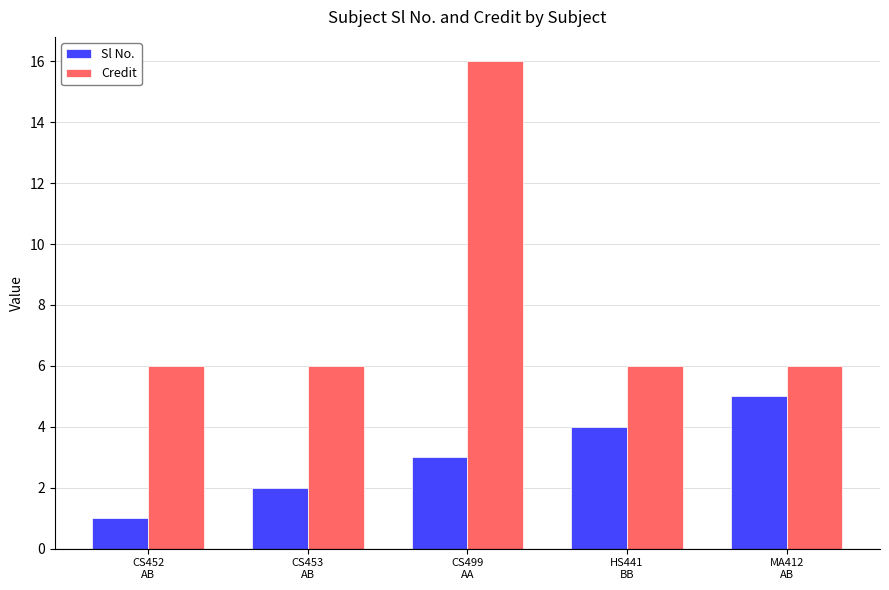

How many data points does each series have?

5